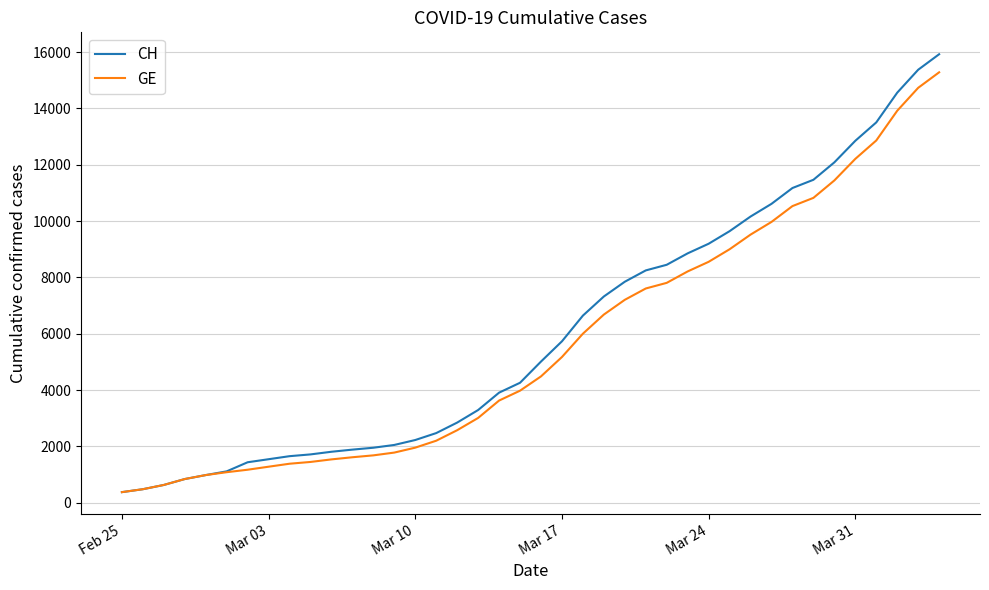

What is the minimum value shown in the chart?

375